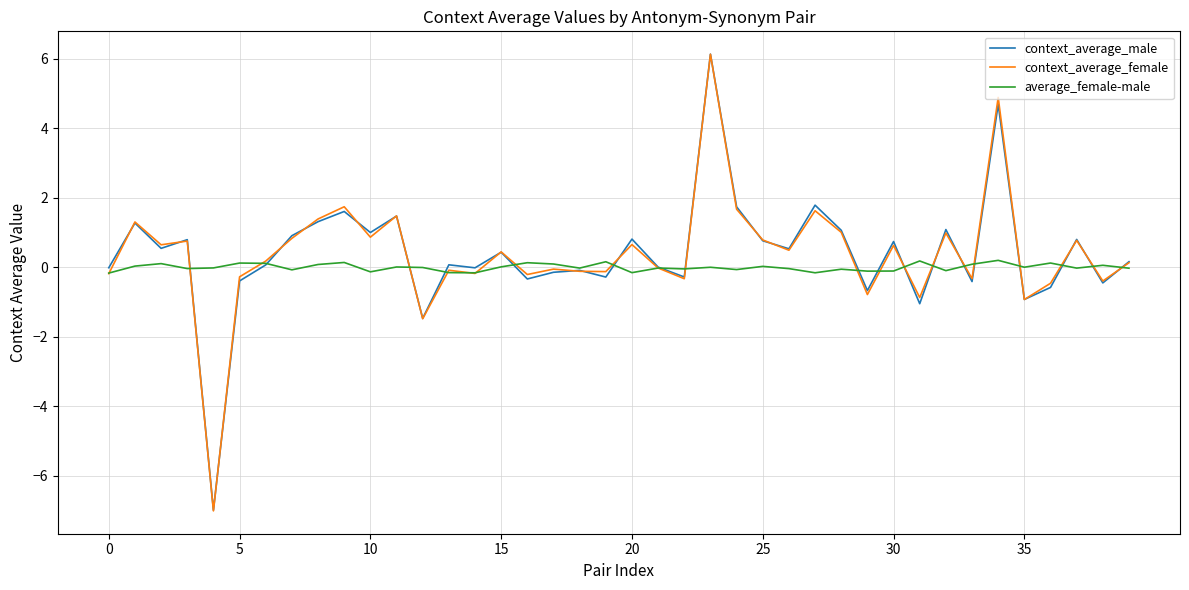

Which series has the largest range (max minus min)?

context_average_female